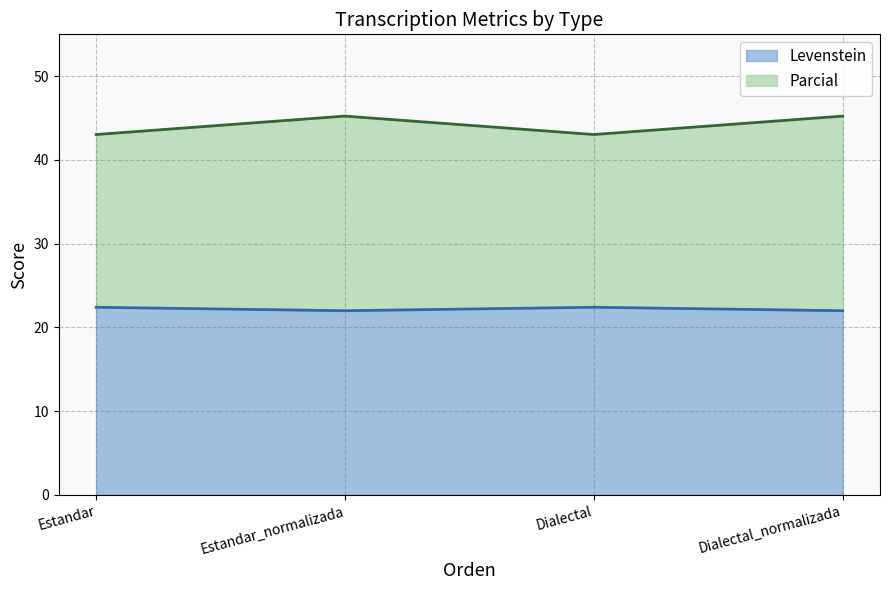

The value of Parcial at Dialectal_normalizada is 13.0. True or false?

False